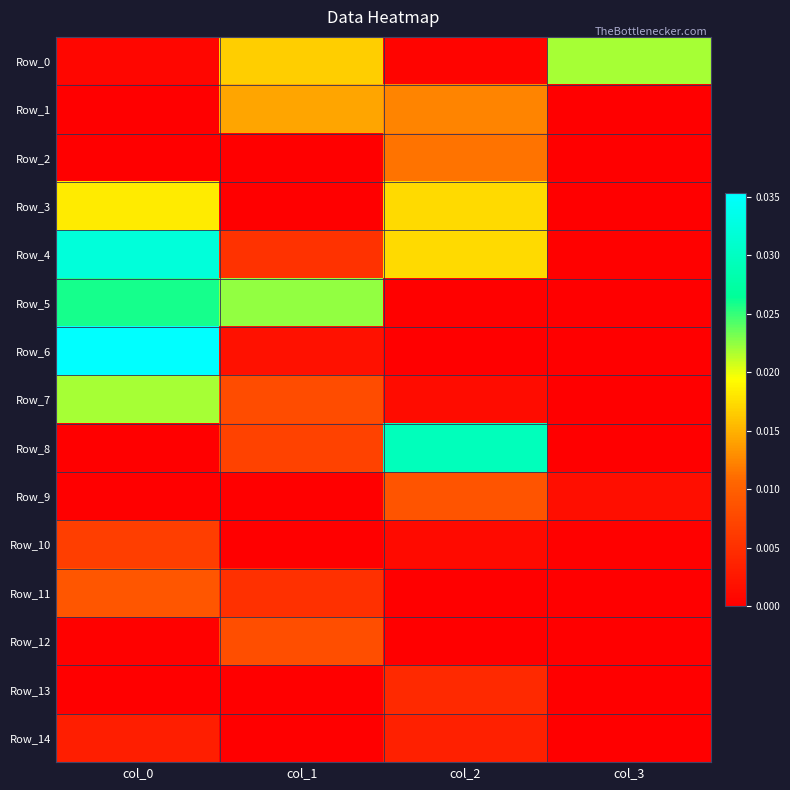

Rank the series by their maximum value, from highest to lowest.

Row_6, Row_4, Row_8, Row_5, Row_0, Row_7, Row_3, Row_1, Row_2, Row_11, Row_9, Row_12, Row_10, Row_13, Row_14